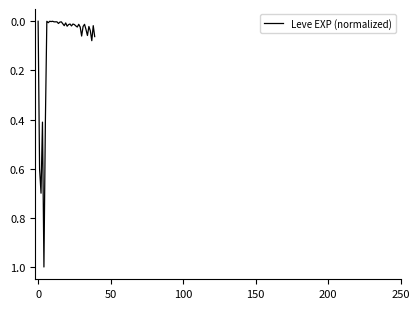

What is the greatest value displayed?

1.0